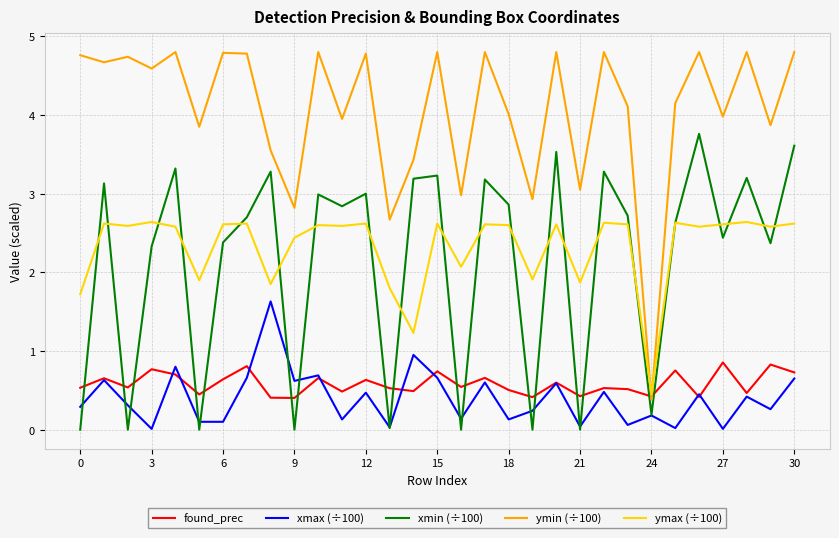

Which series has the widest spread of values?

ymin (÷100)